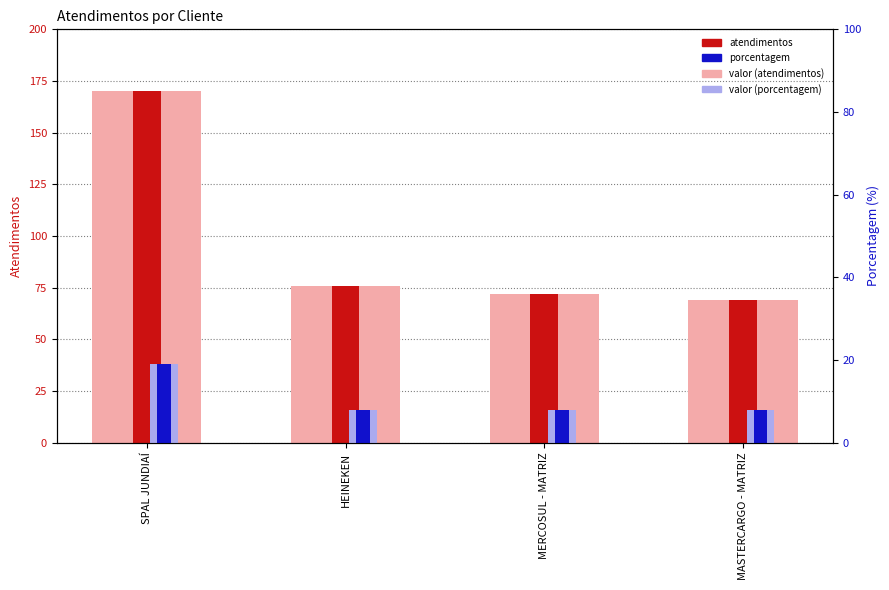

How many values in the porcentagem series exceed 8?

1